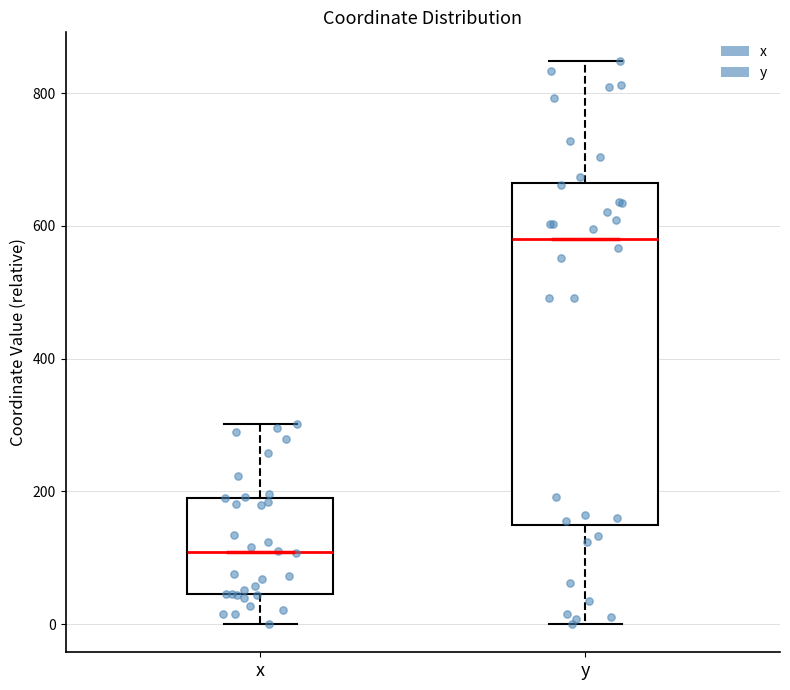

Reading left to right, transcribe this box plot: for each box, give where its median line is, the range the box spans, and where its two whiskers end, as read against the y-axis. The values are not printed on the chart, so give them approximately, as read against the axis.

x: median 100, box 40 to 180, whiskers 0 to 300
y: median 580, box 140 to 660, whiskers 0 to 840